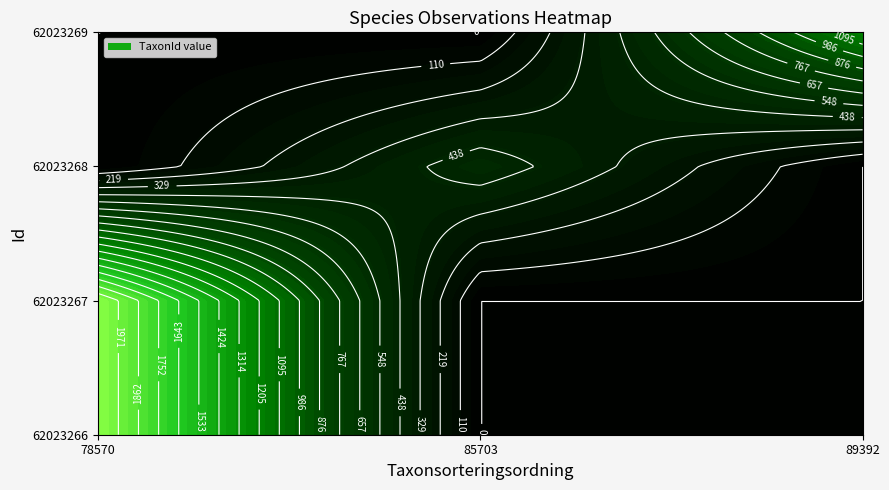

How many 62023267 values are between 2081 and 78570?

2